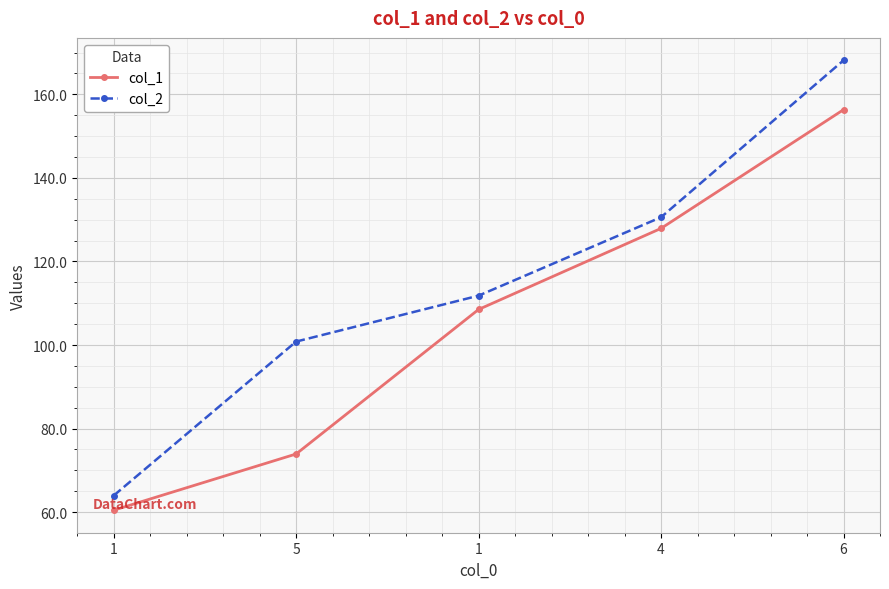

How many lines are shown in the chart?

2